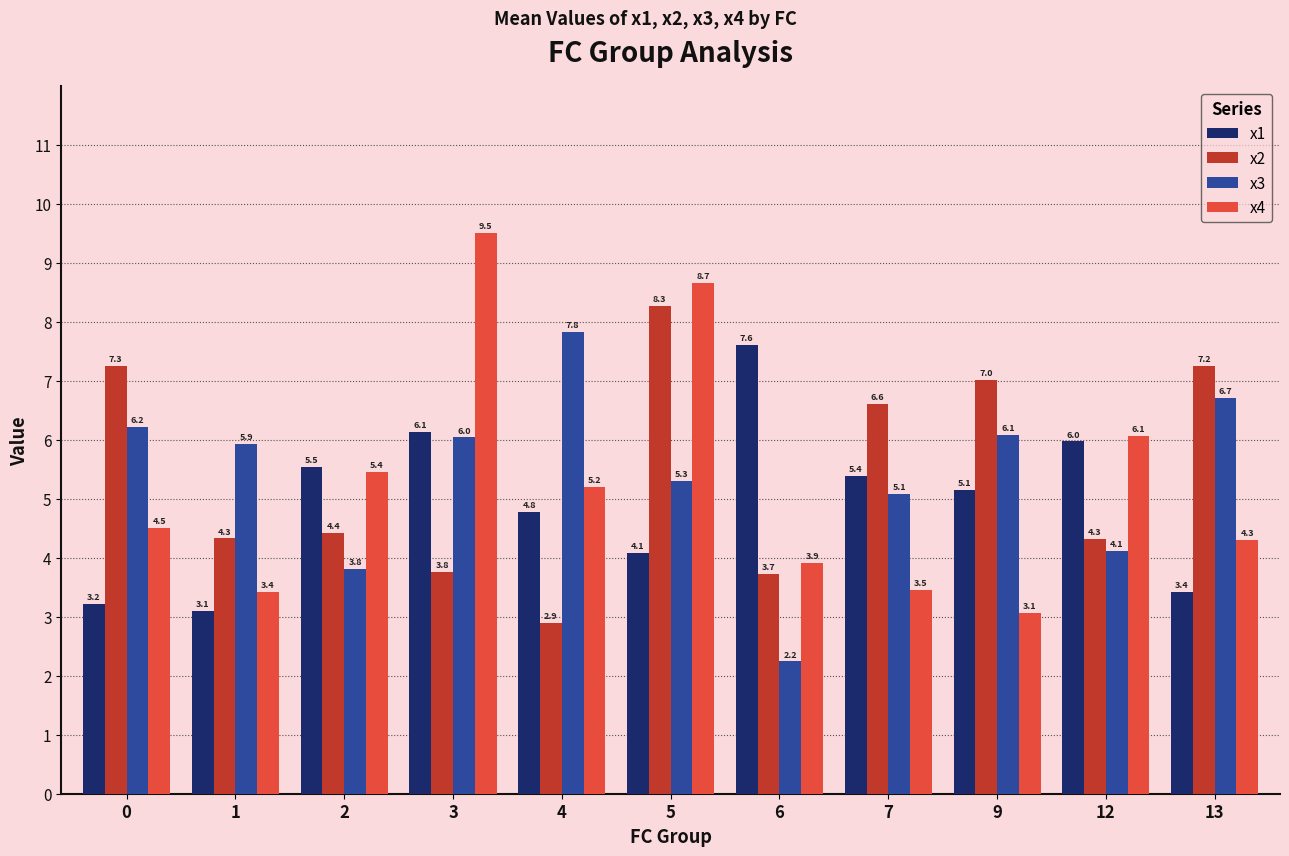

How many data points in x2 are less than 4?

3